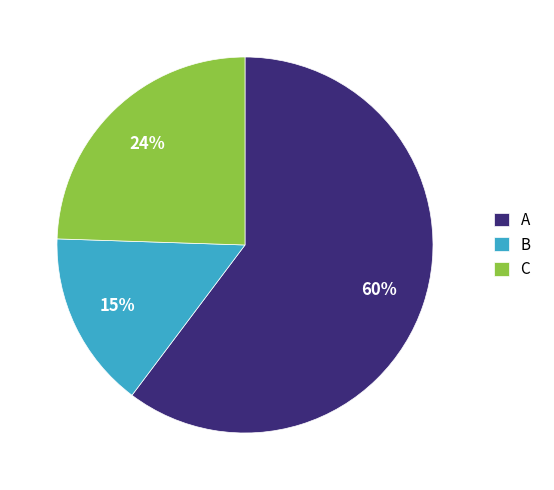

Do A and C together represent more than half of the pie?

Yes